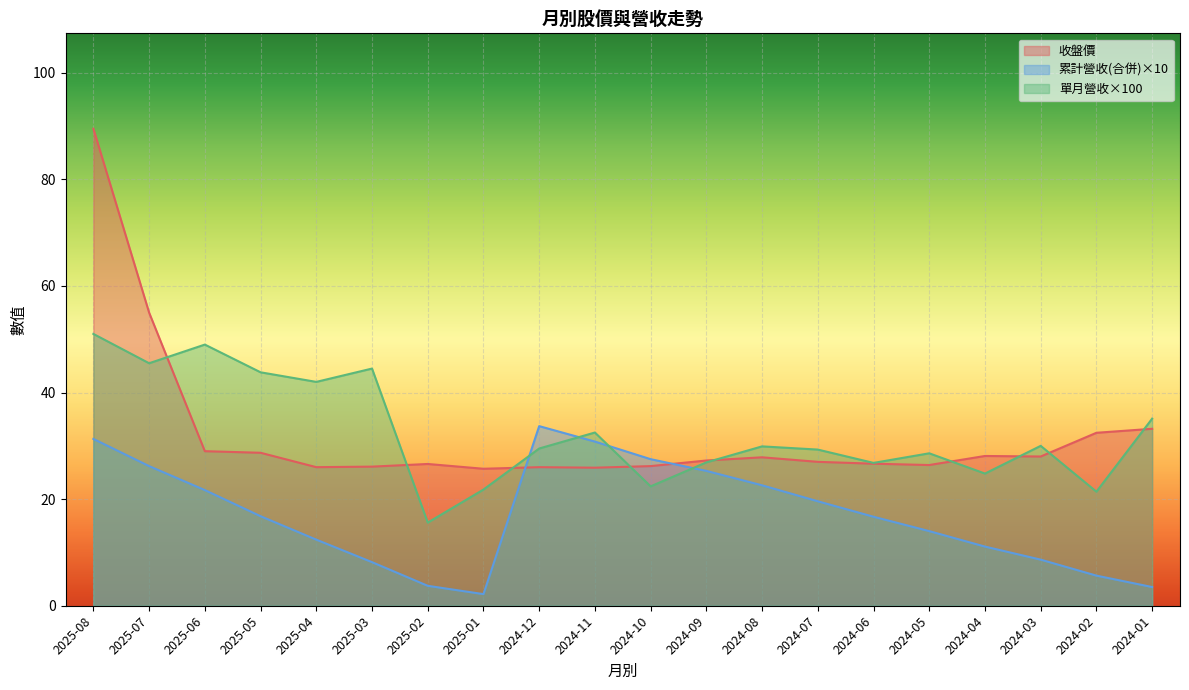

How many interior local valleys does the 單月營收 series have?

7